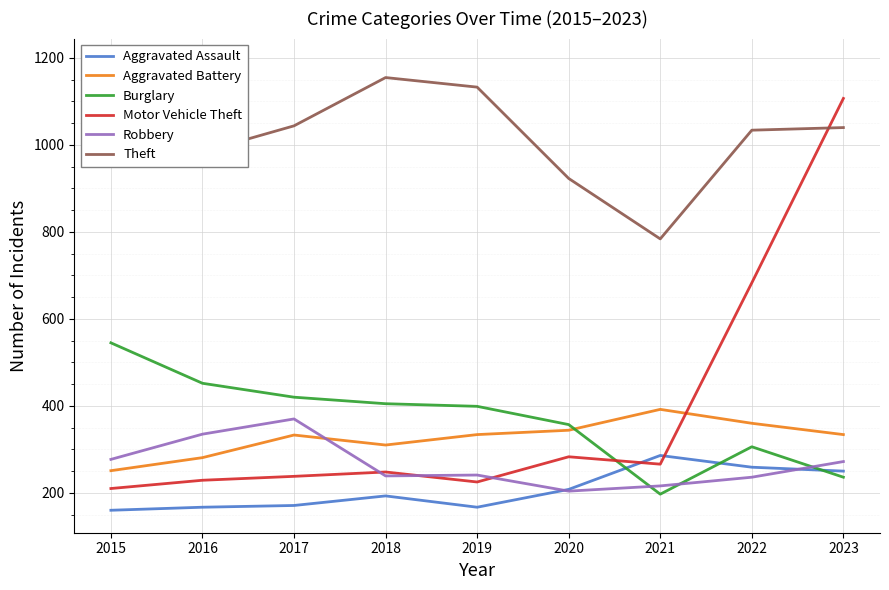

What is the maximum value shown in the chart?

1193